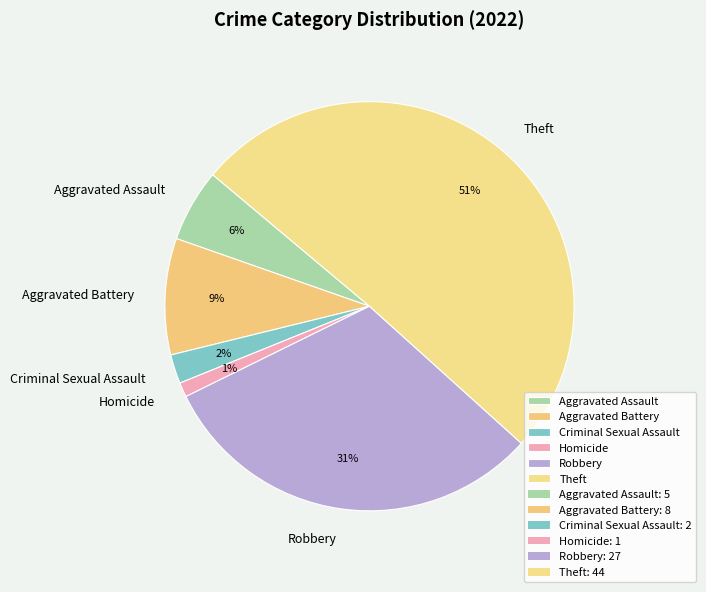

True or false: Homicide accounts for 15% of the total.

False